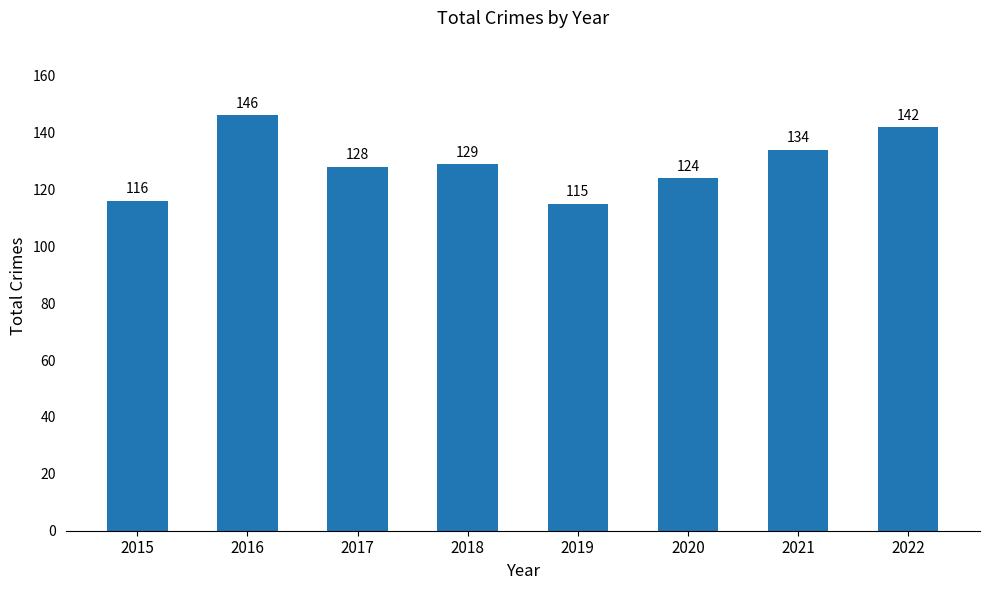

Between 2018 and 2015, which is larger?

2018